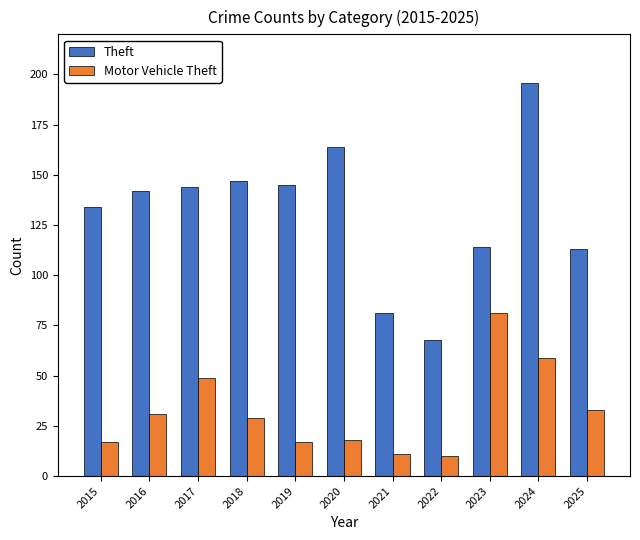

What is the minimum value for Theft?

68